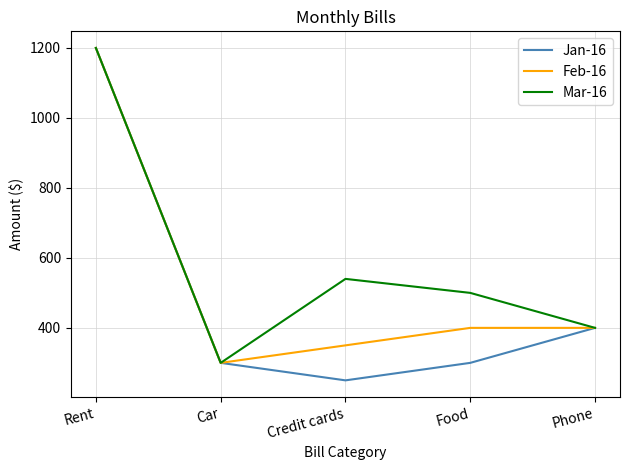

What are all the series names shown in the legend?

Jan-16, Feb-16, Mar-16